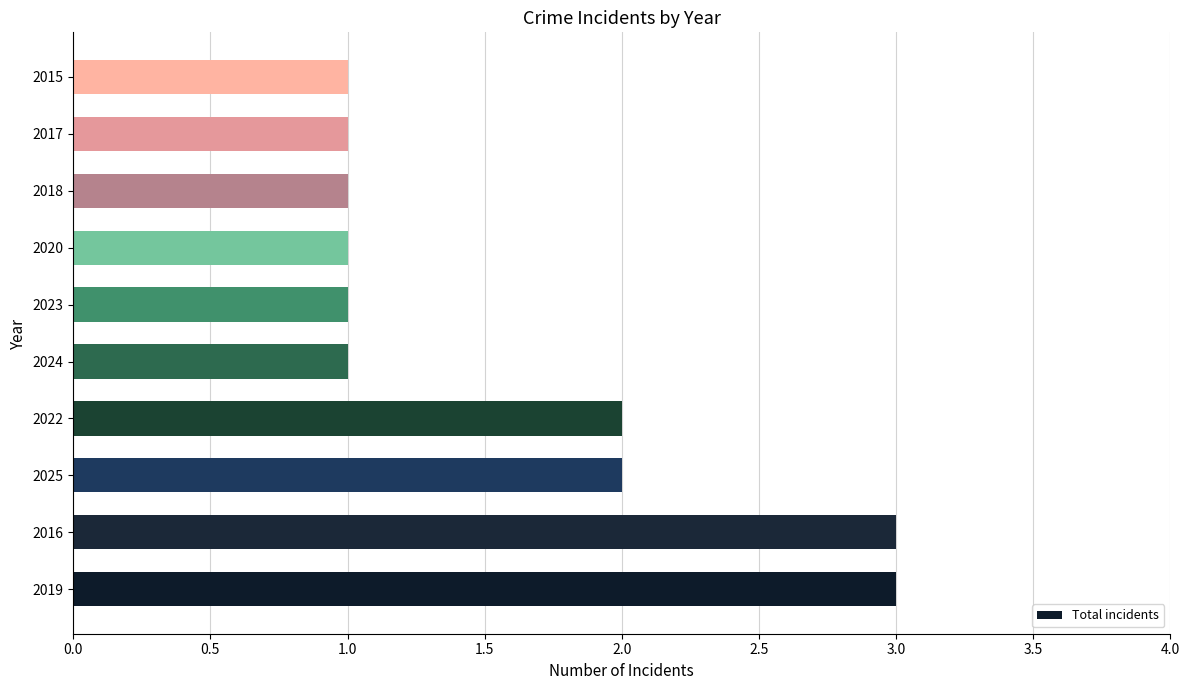

What is the greatest value displayed?

3